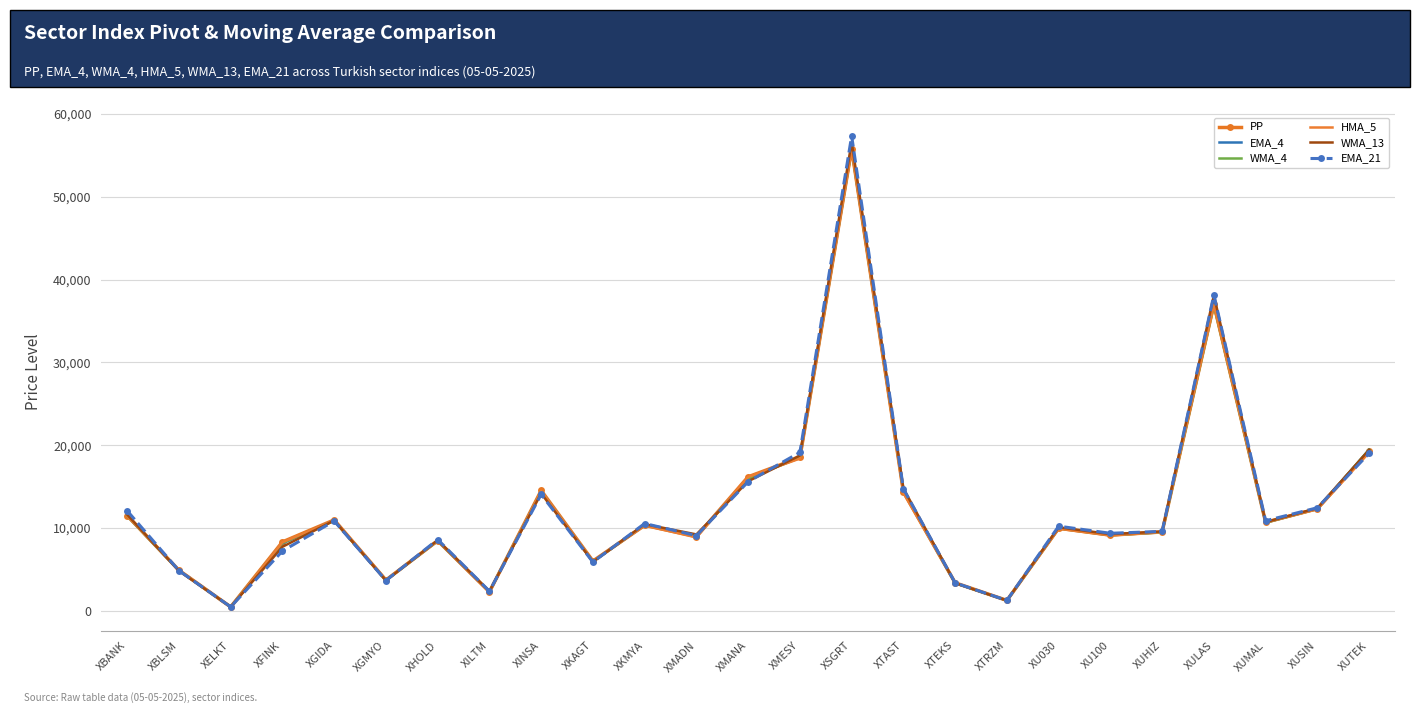

Which series changed the most between XHOLD and XULAS?

WMA_13